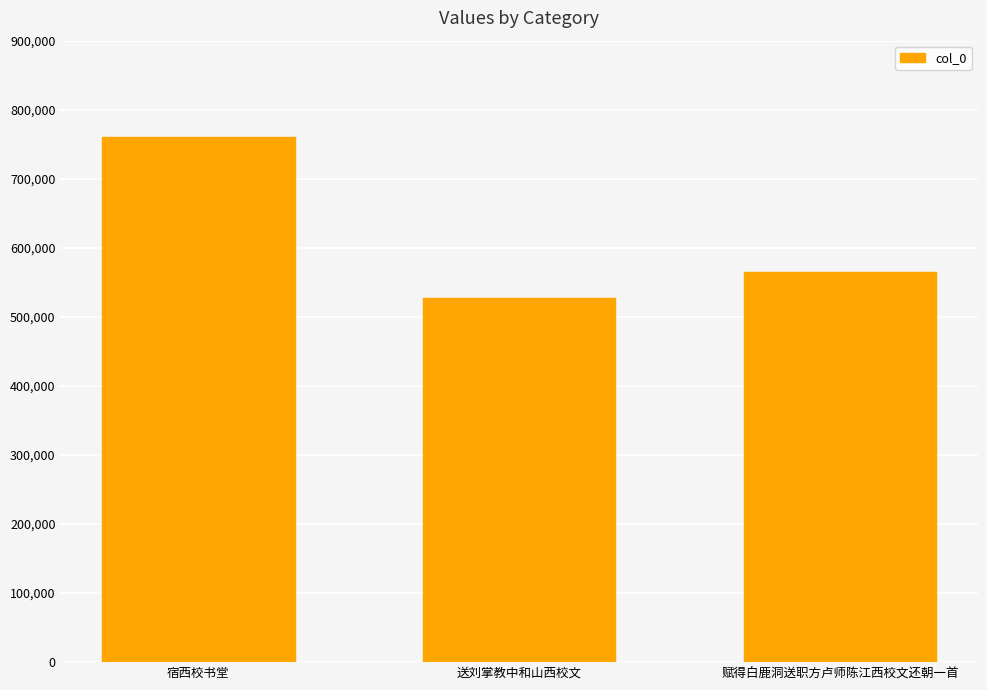

What is the change in value from 送刘掌教中和山西校文 to 赋得白鹿洞送职方卢师陈江西校文还朝一首?

+38859